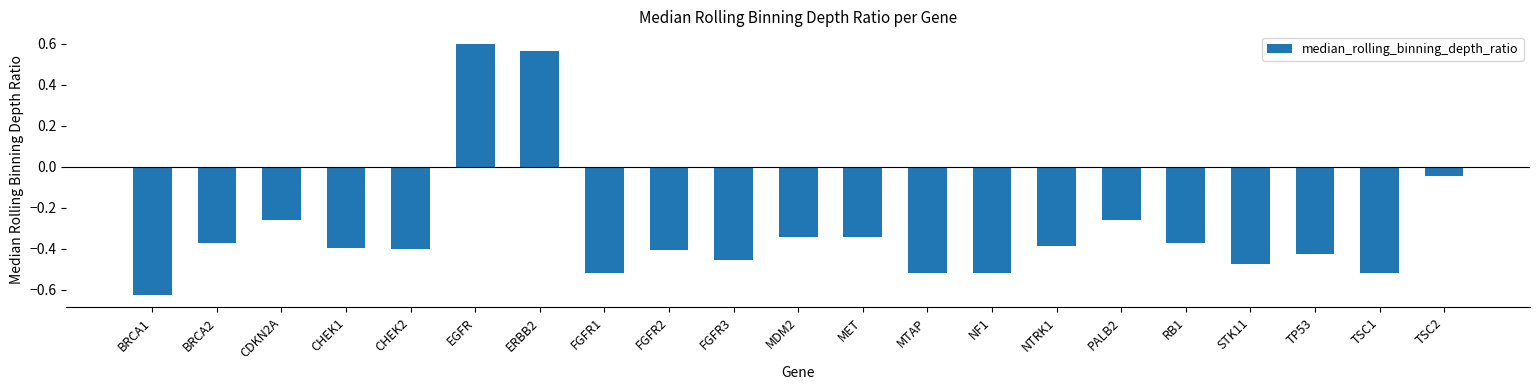

True or false: the data shows -0.4 at TP53.

True